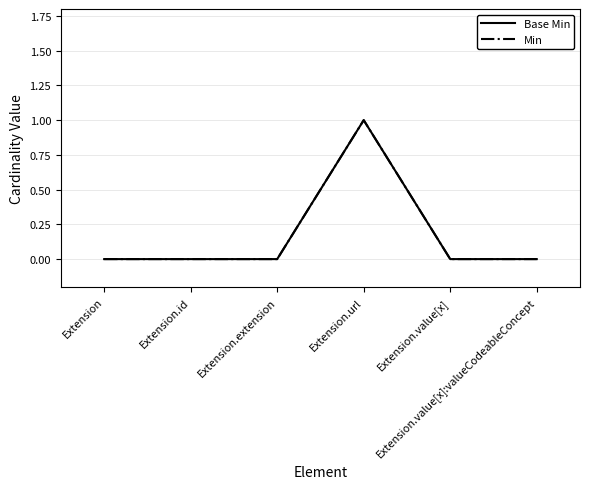

Is this an area chart (filled region under the line)?

No